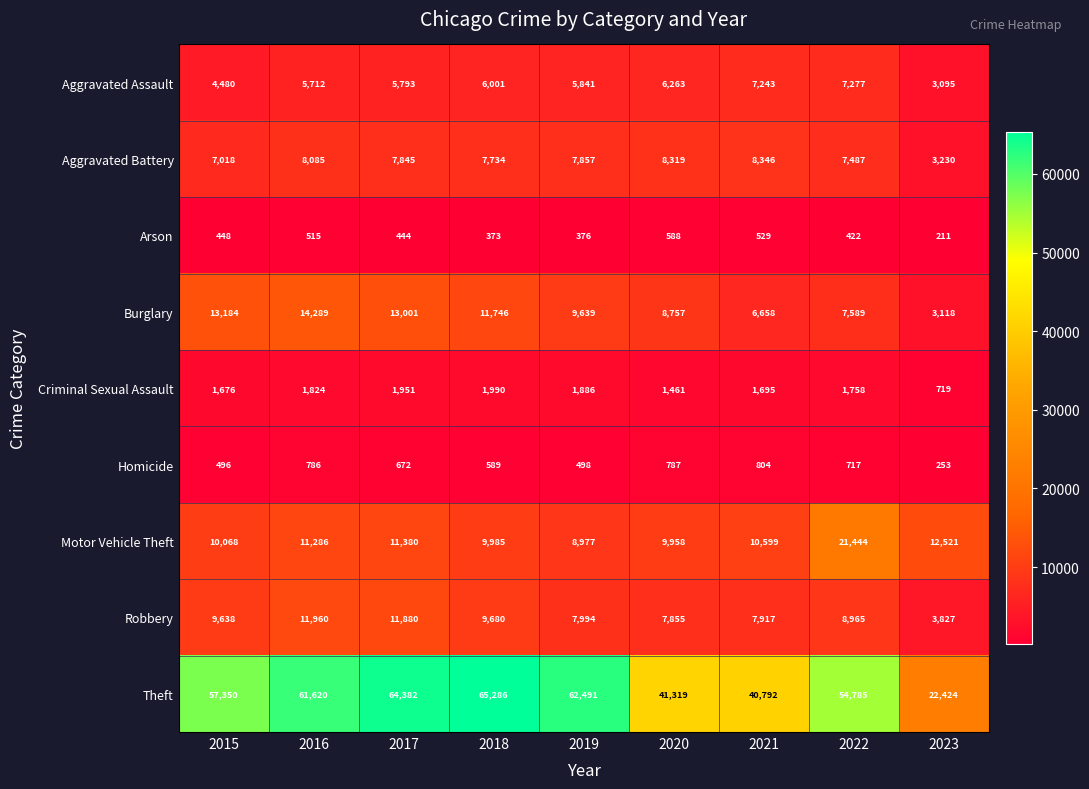

Which series has the widest spread of values?

Theft